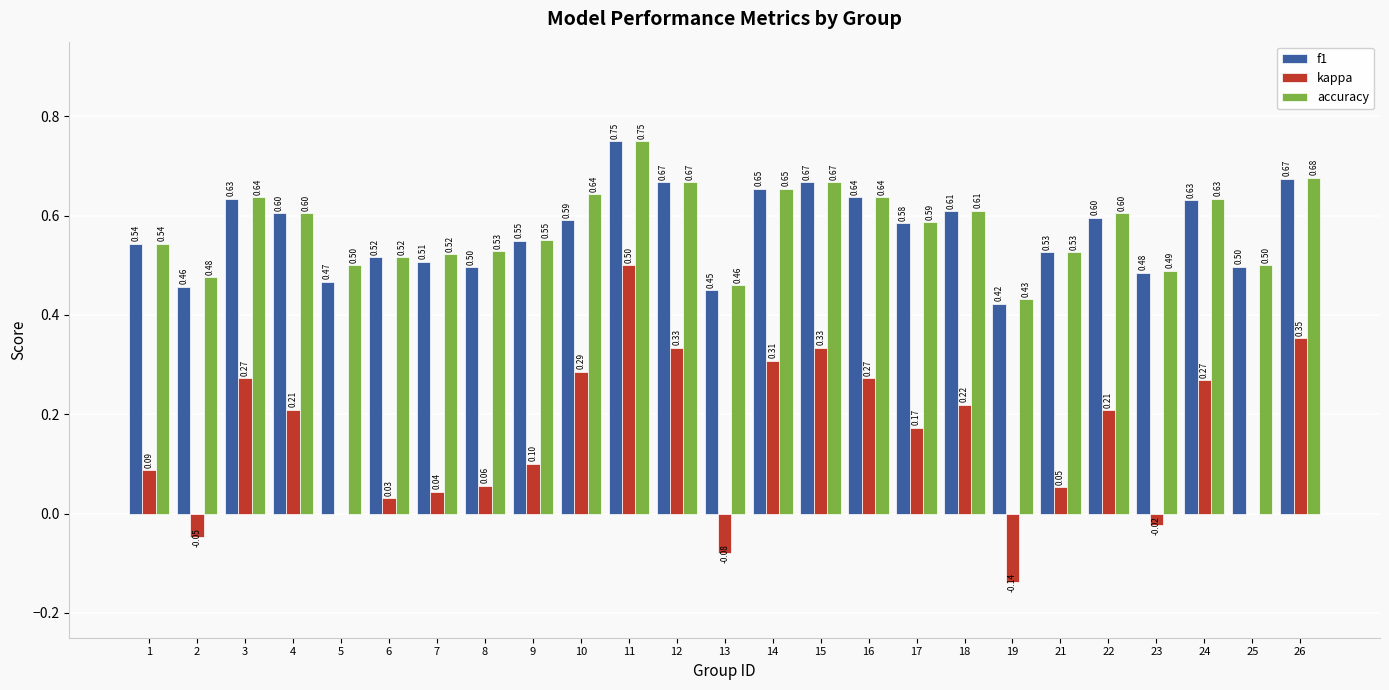

How many data points does each series have?

25